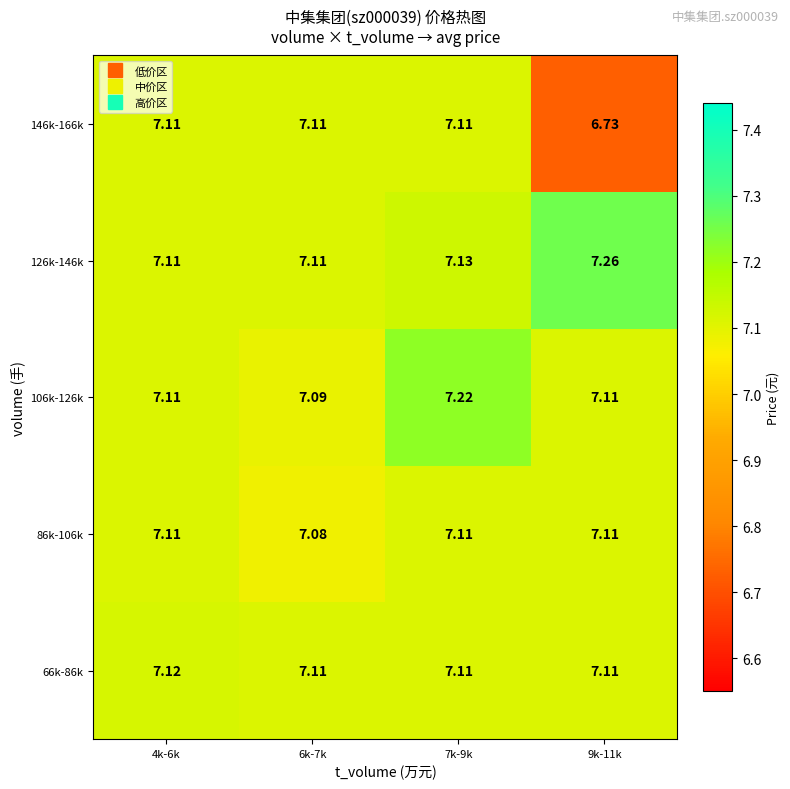

How many data points does each series have?

4